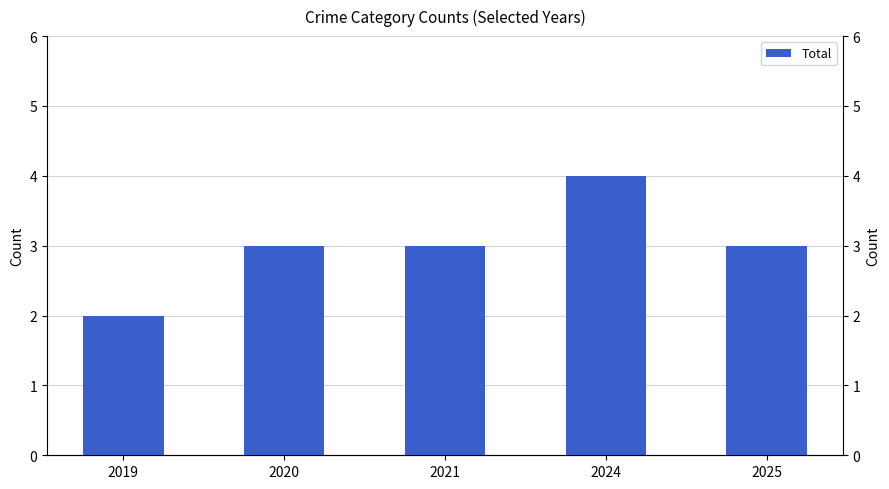

How many bars are there in total?

5